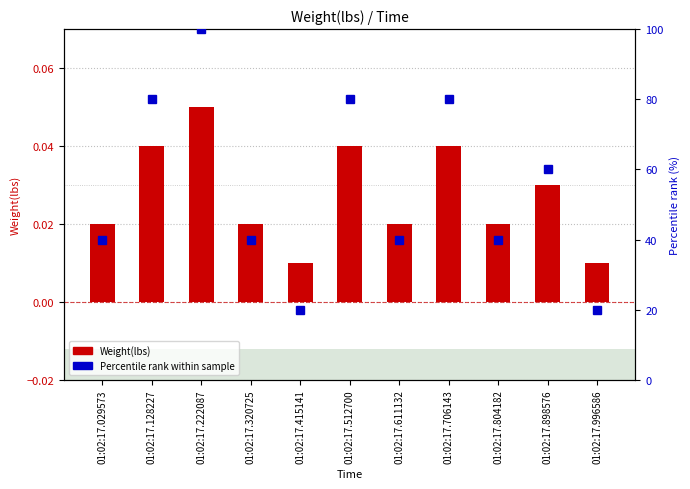

Between 01:02:17.512700 and 01:02:17.996586, which is larger?

01:02:17.512700